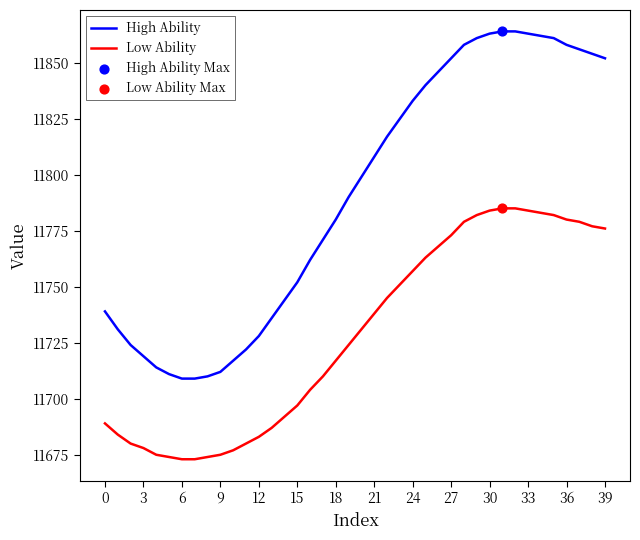

Which series has the largest total across all categories?

High Ability